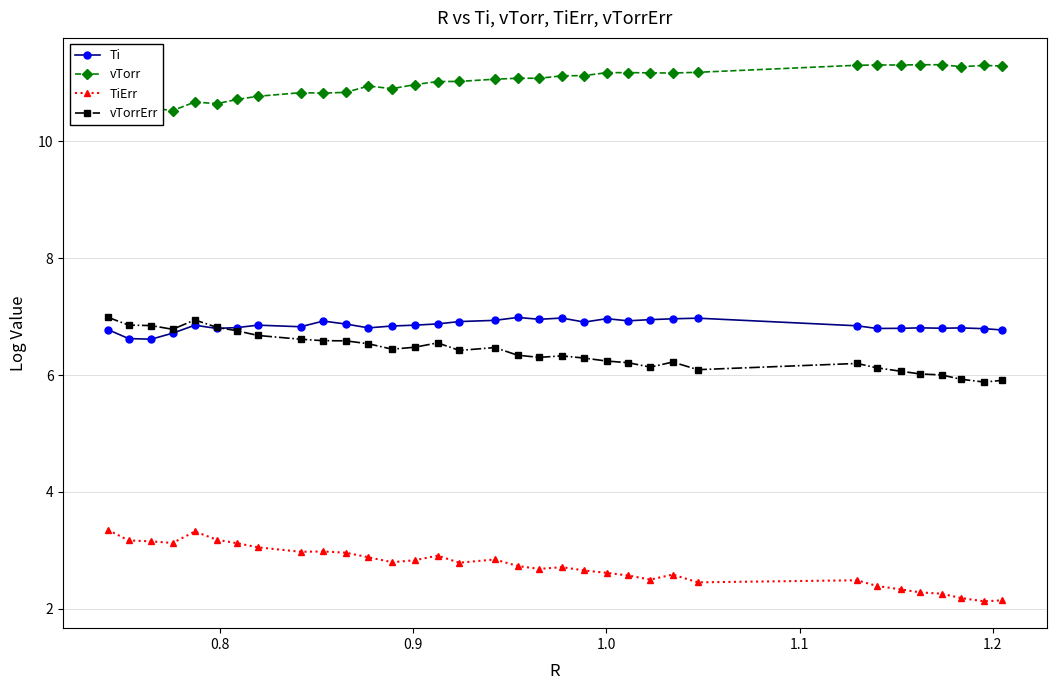

At how many categories does at least one series exceed 8?

34